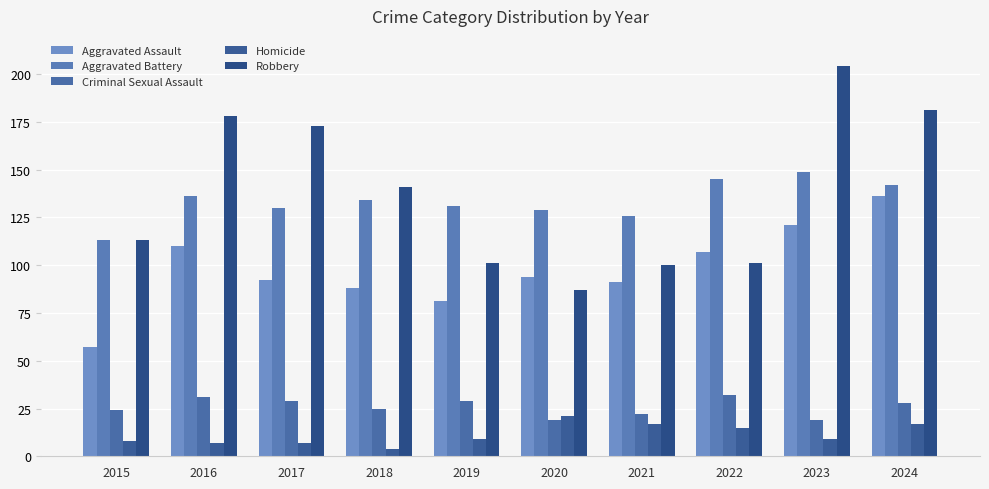

At how many categories does at least one series exceed 185?

1